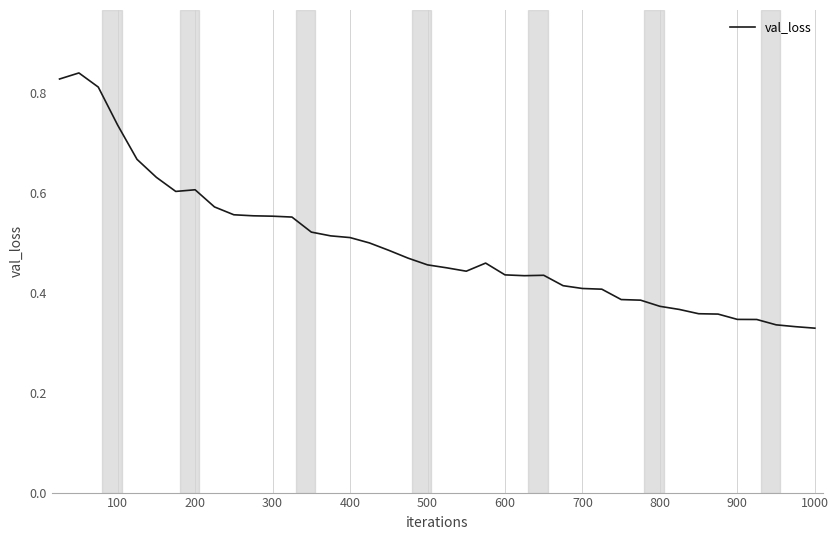

Does the chart display data point markers on the line(s)?

No